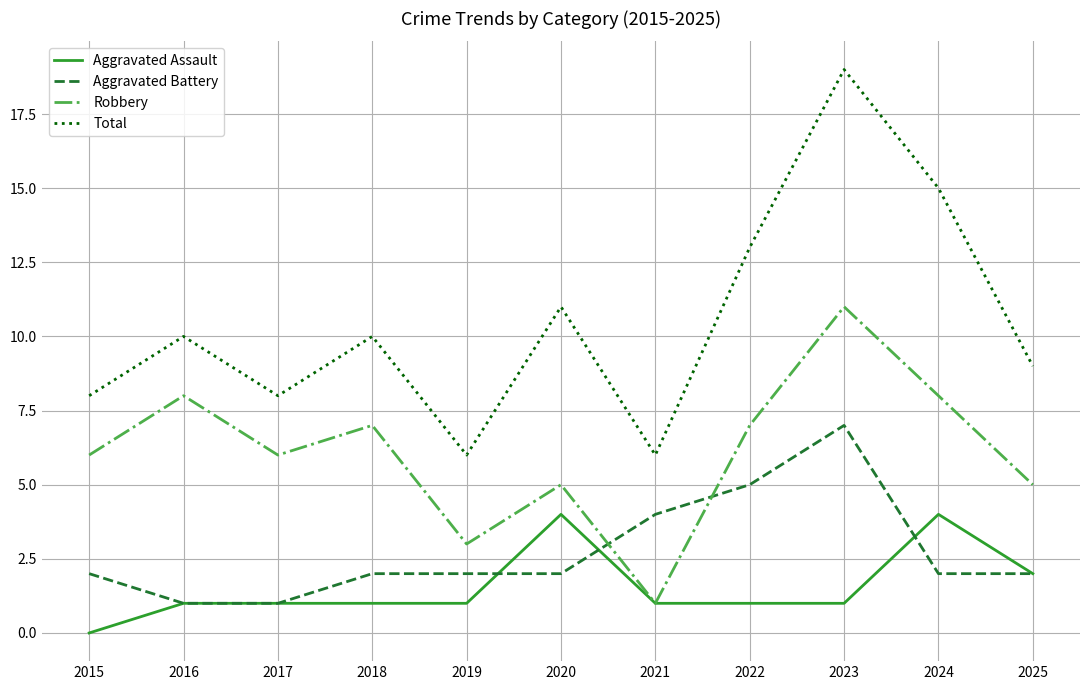

How many lines are shown in the chart?

4